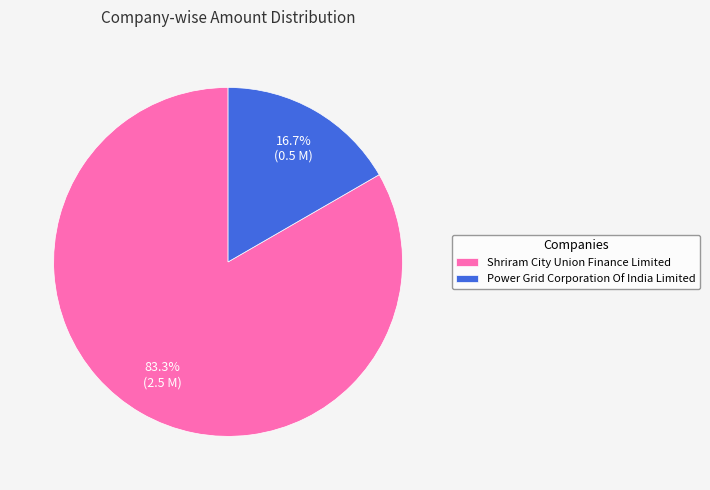

How many slices are in this pie chart?

2